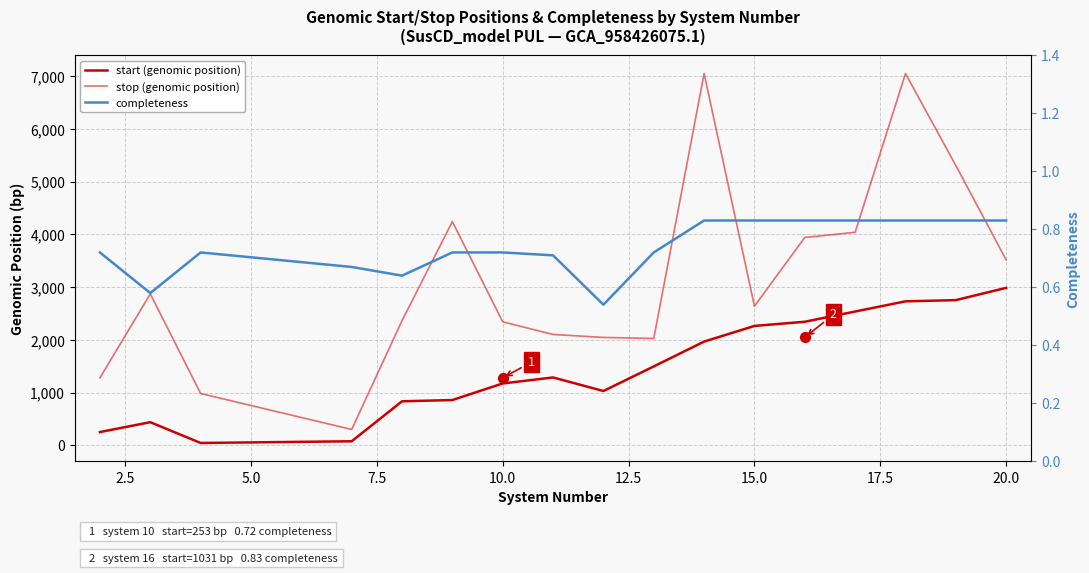

At how many categories does at least one series exceed 1004?

15